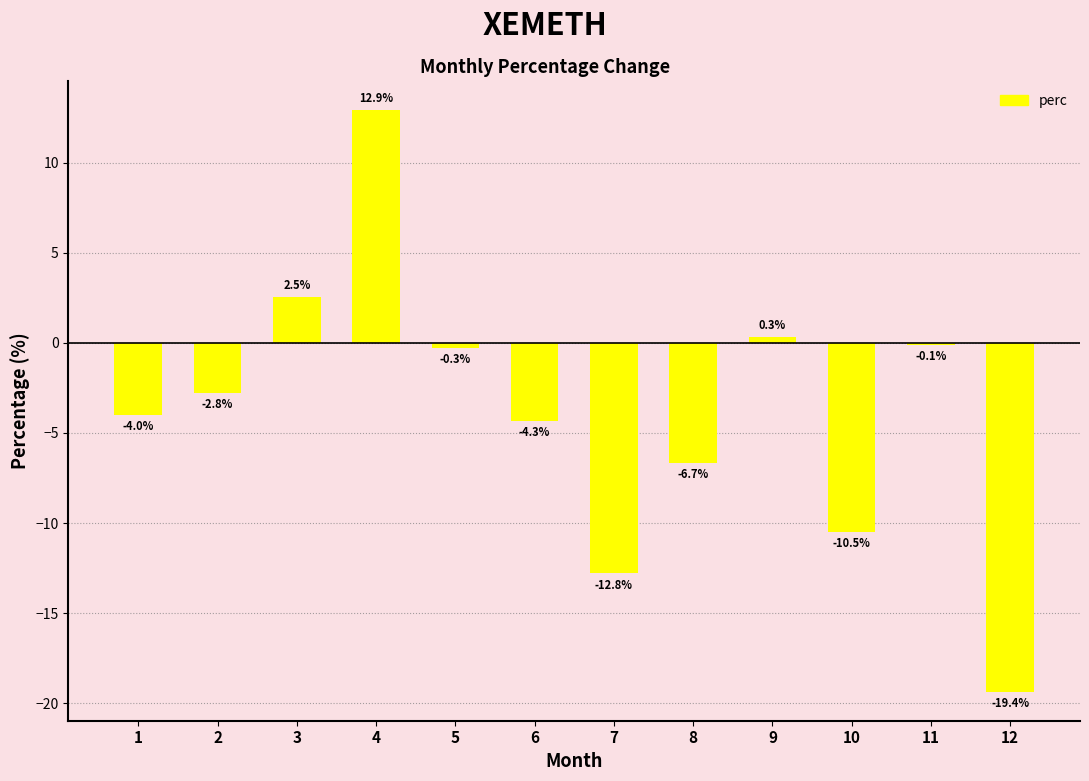

Is it true that the value at 3 is 2.5?

True